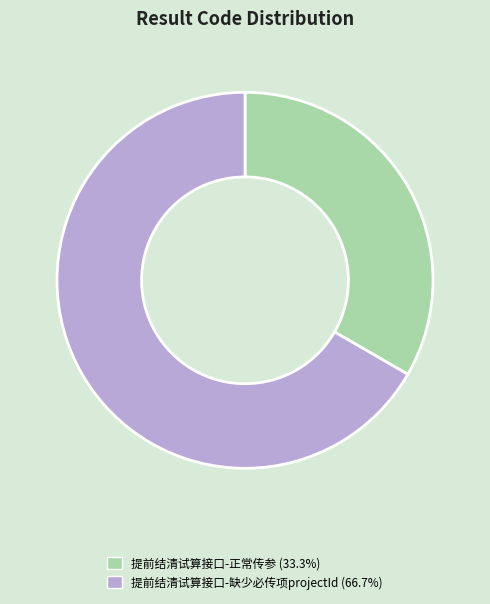

The 提前结清试算接口-缺少必传项projectId slice represents 67% of the pie. True or false?

True